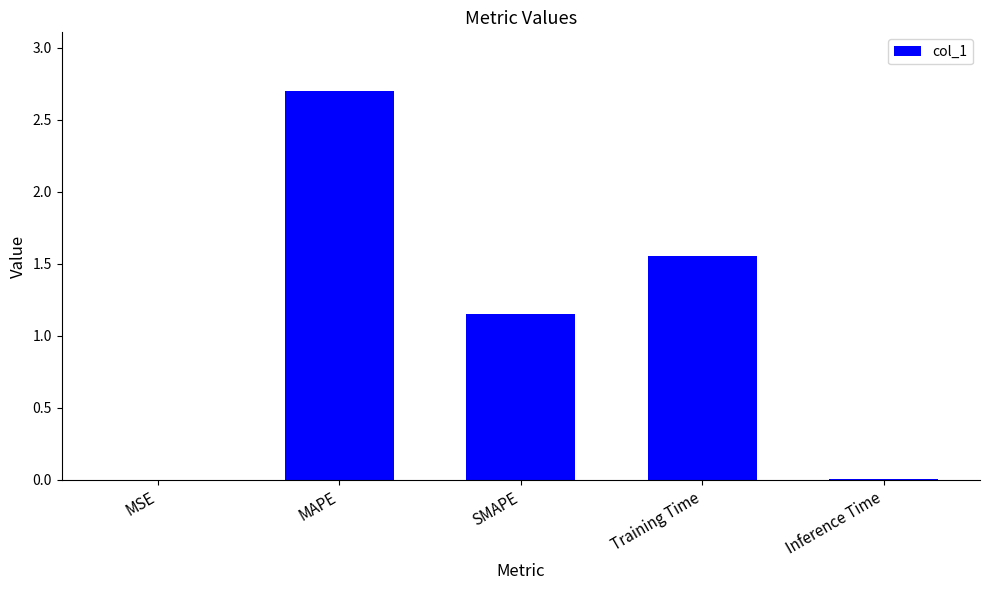

The value at SMAPE is 0.4. True or false?

False